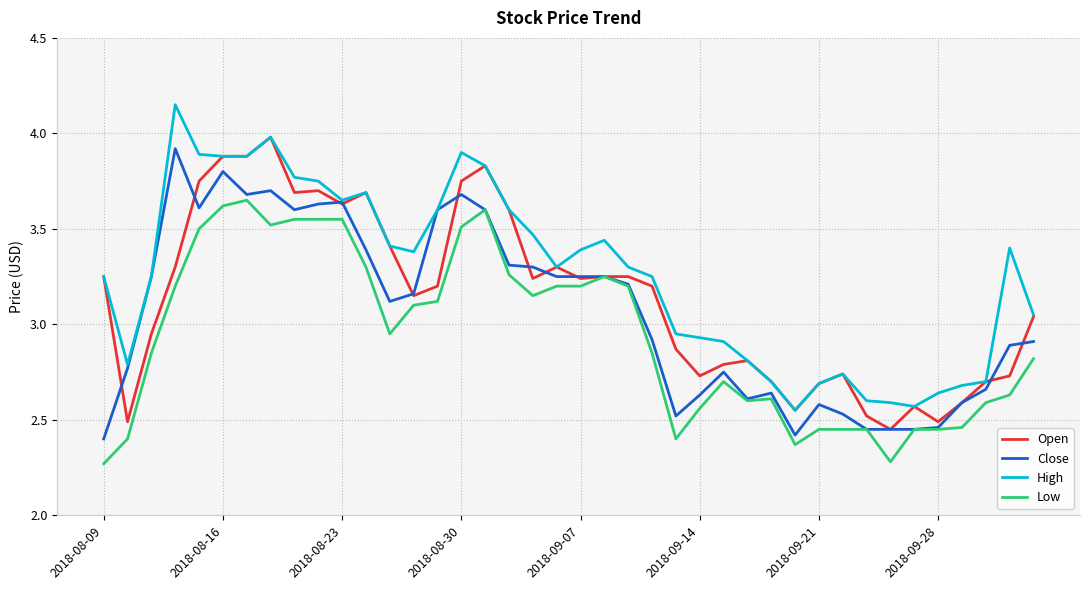

Which series has the largest total across all categories?

High